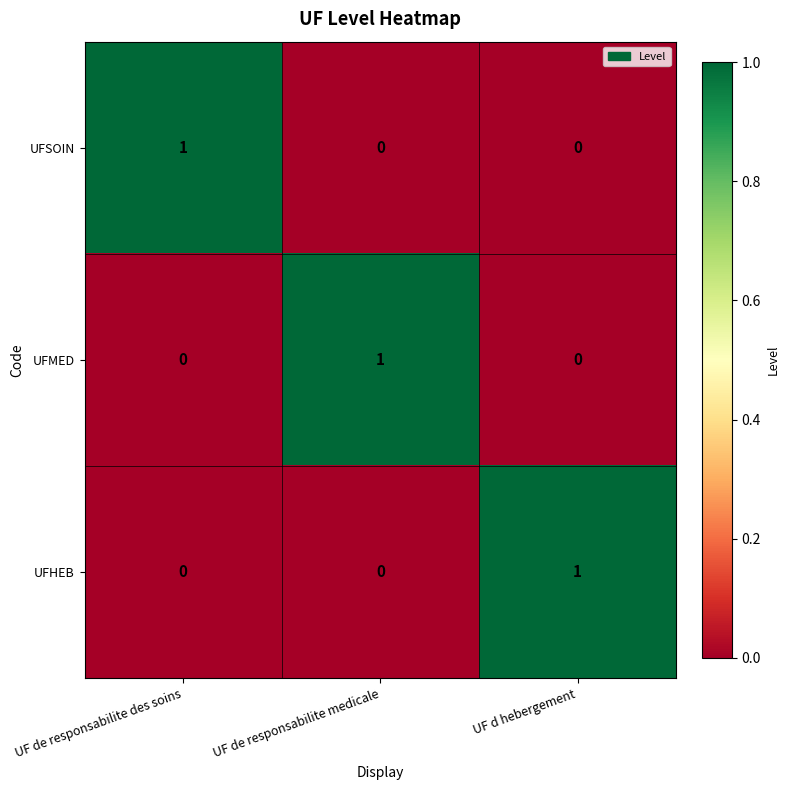

Which category has the highest value in the UFMED series?

UF de responsabilite medicale